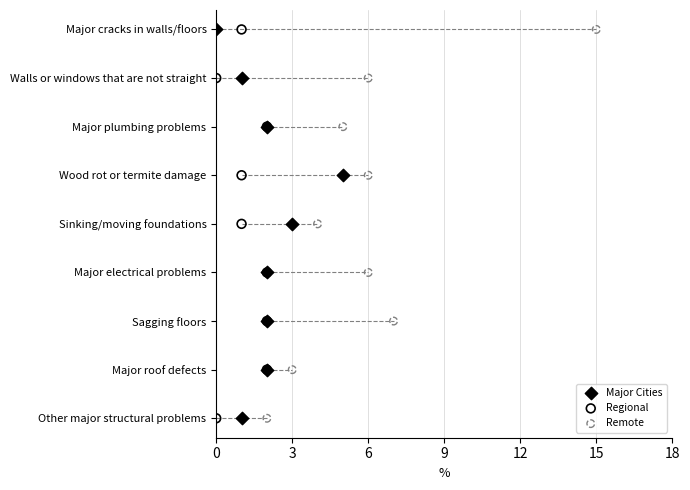

Which series reaches the maximum Y coordinate?

Major Cities